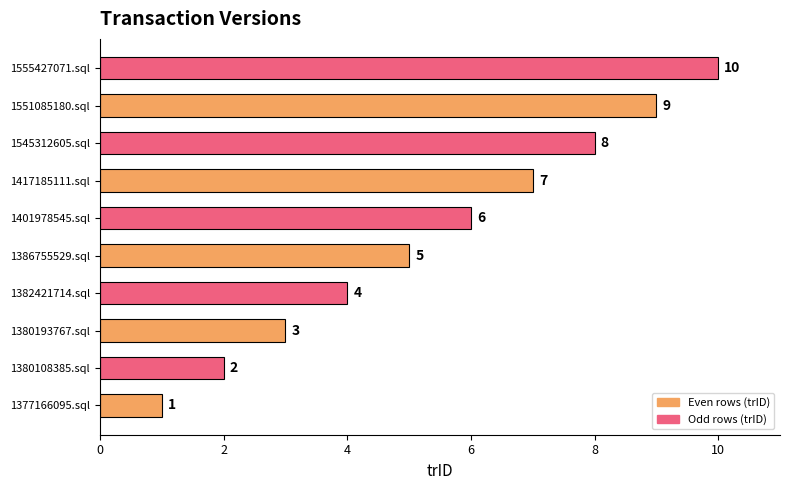

Which label corresponds to the largest value in the chart?

1555427071.sql